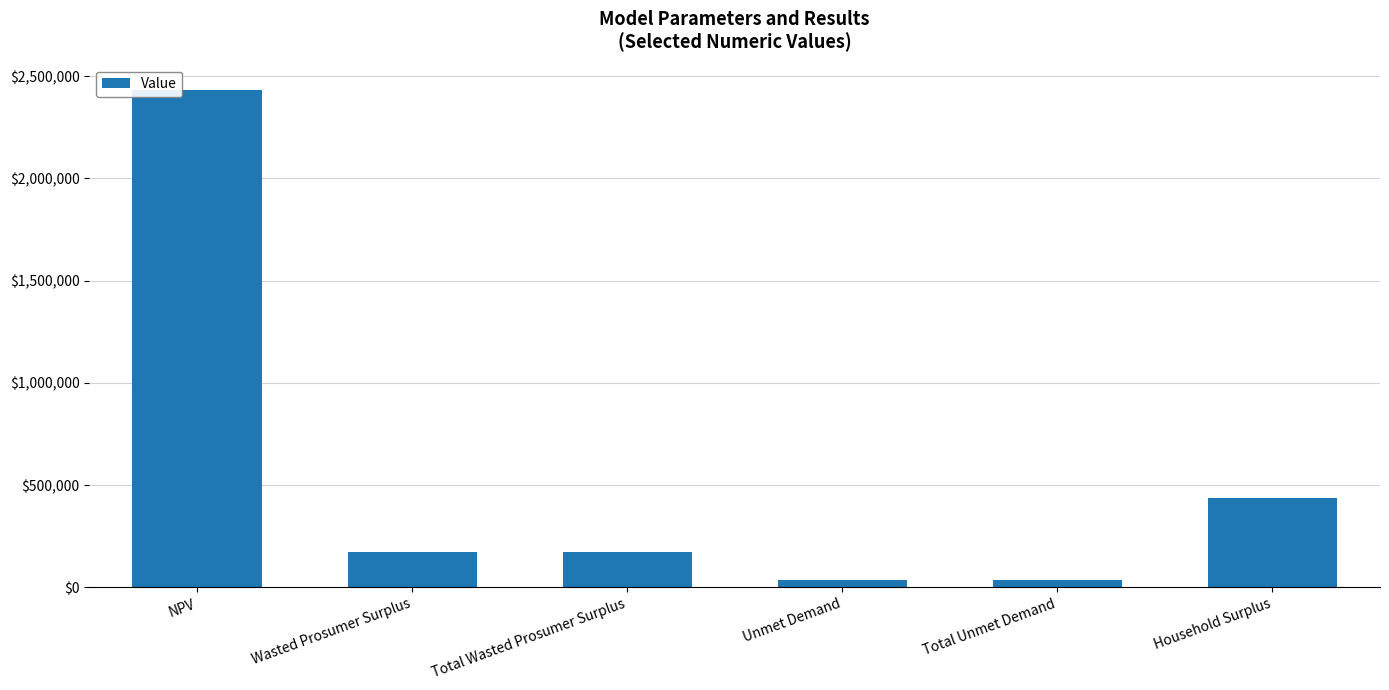

What is the smallest value displayed?

34079.4